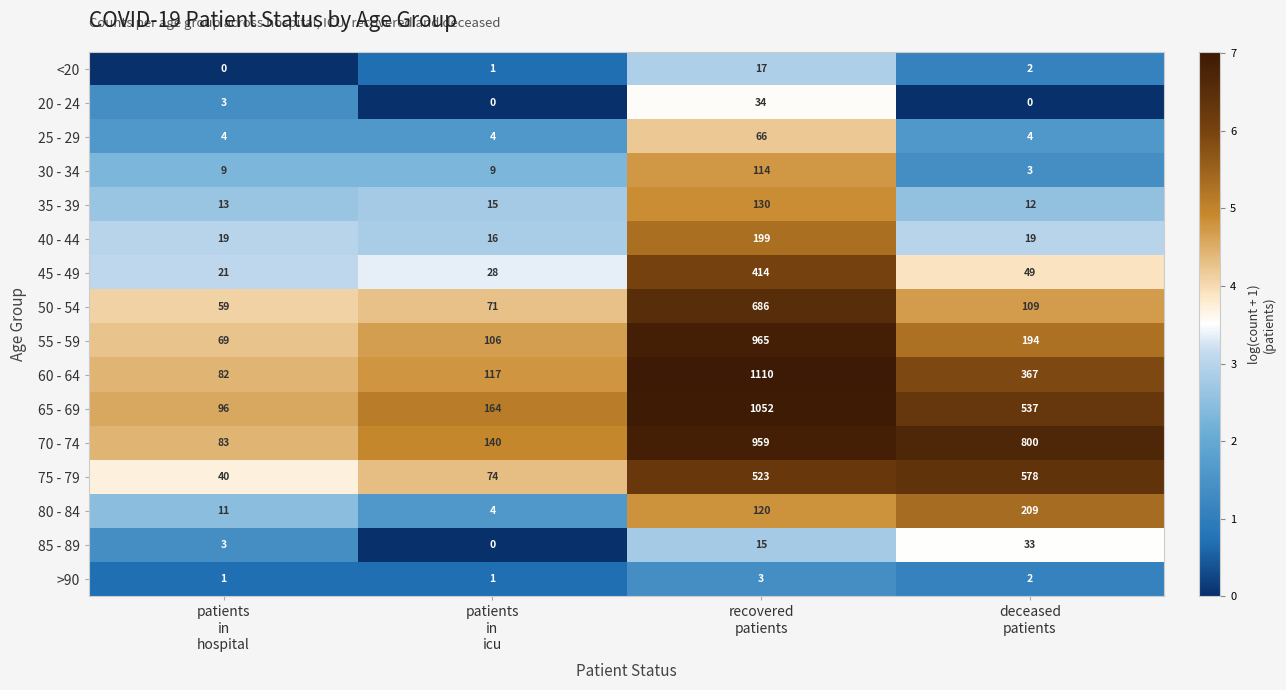

What is the average value of the 30 - 34 series?

34